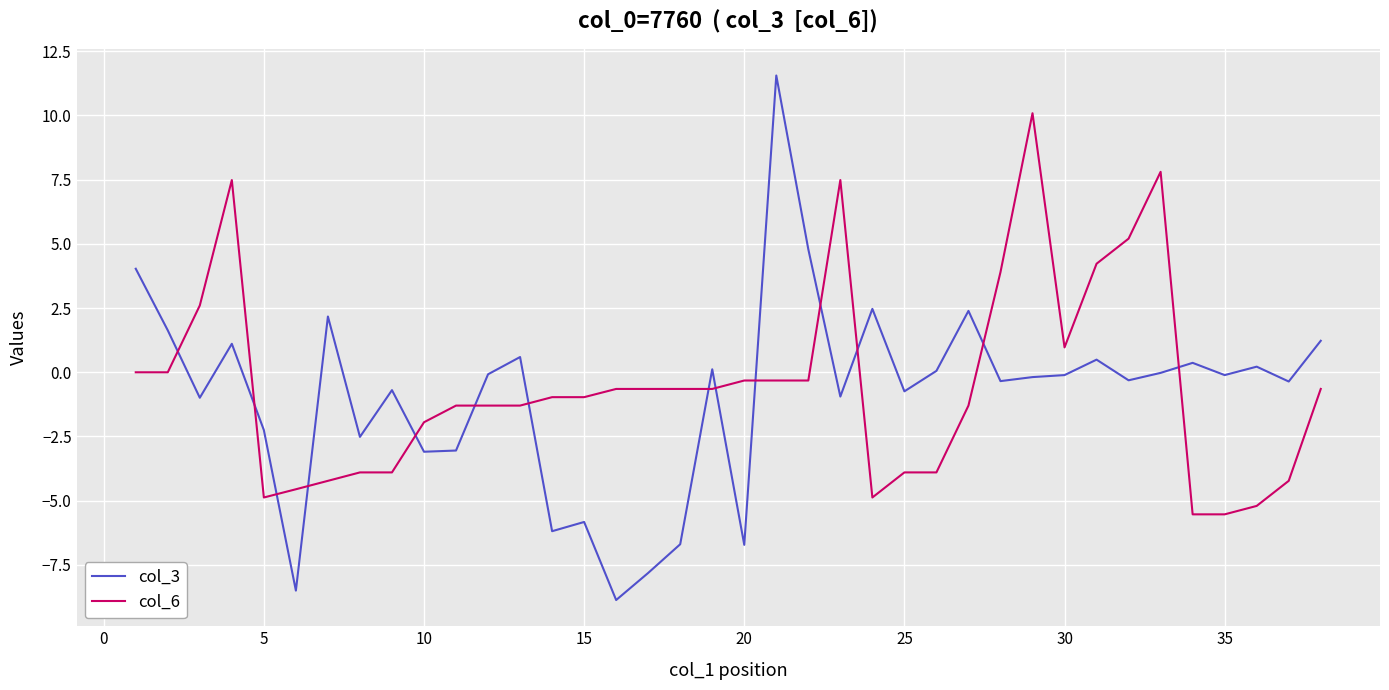

Which series has the widest spread of values?

col_3